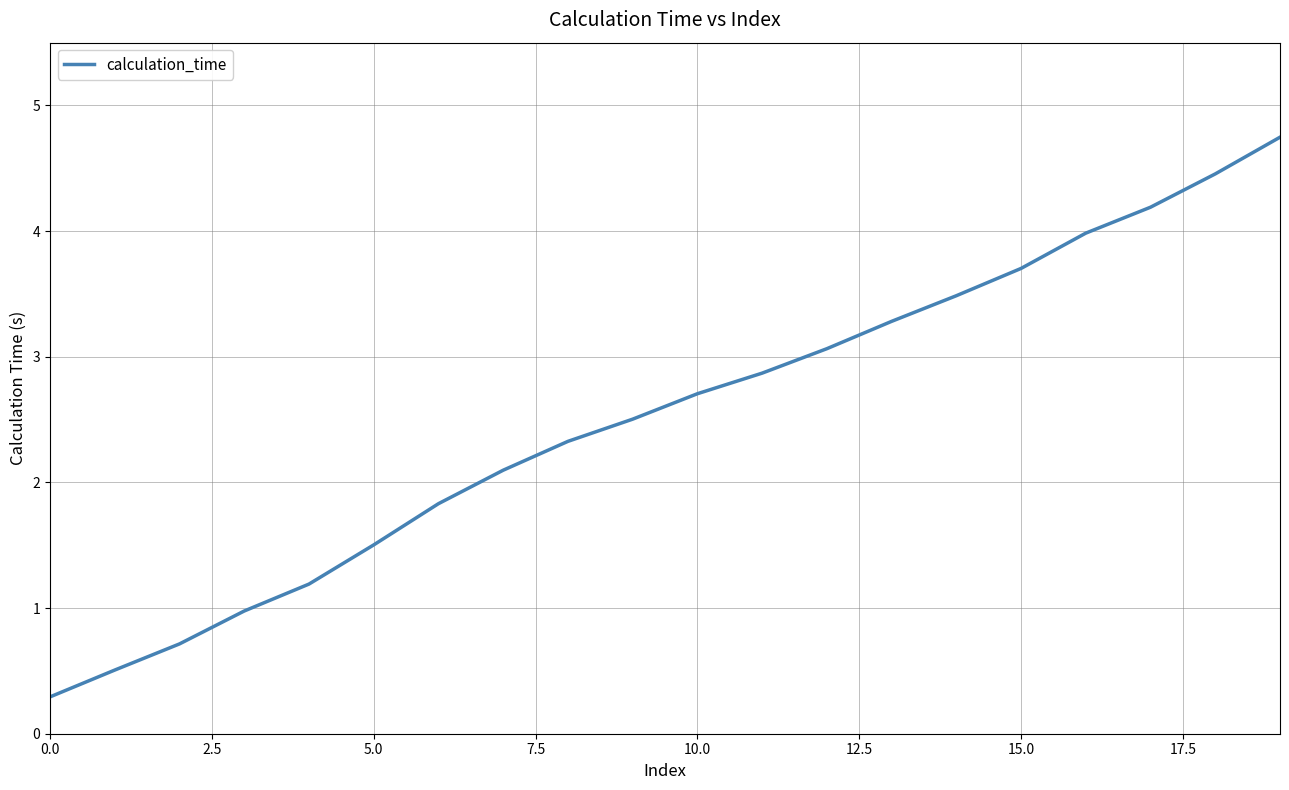

What is the difference between the maximum and minimum values?

4.5